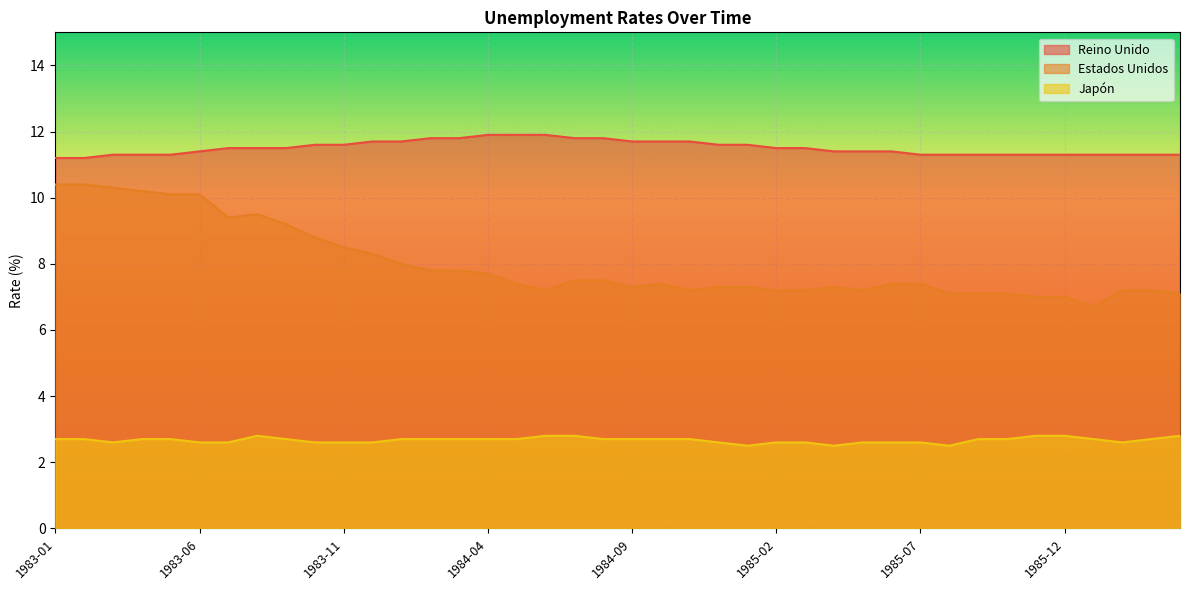

How many lines are shown in the chart?

3